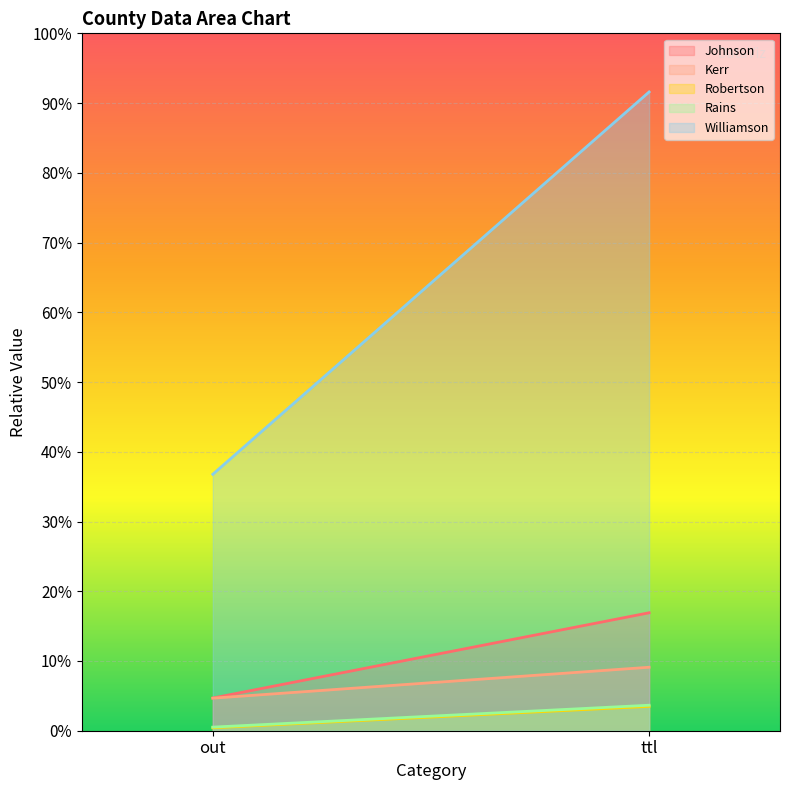

Which series has the largest total across all categories?

Williamson